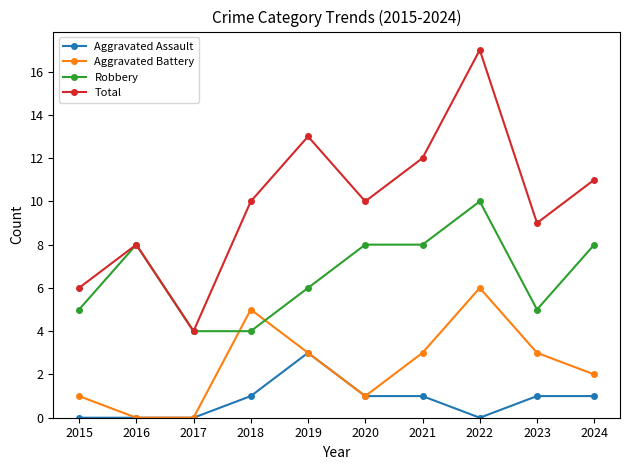

Which series has the largest total across all categories?

Total